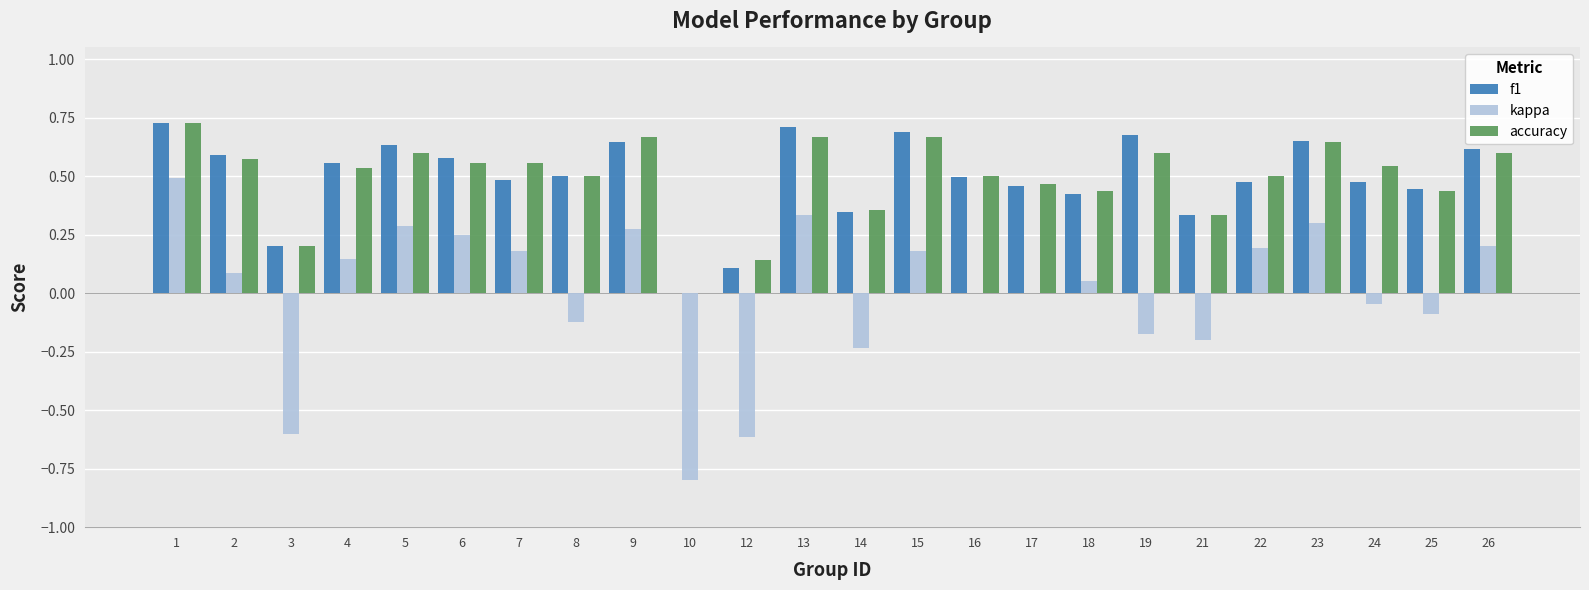

Between 24 and 26, which series saw the biggest shift?

kappa